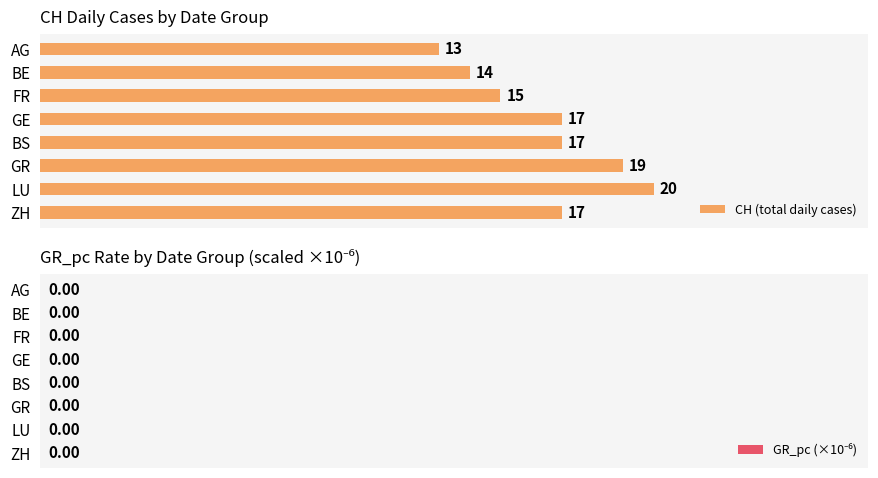

True or false: the data shows 28 at BS.

False